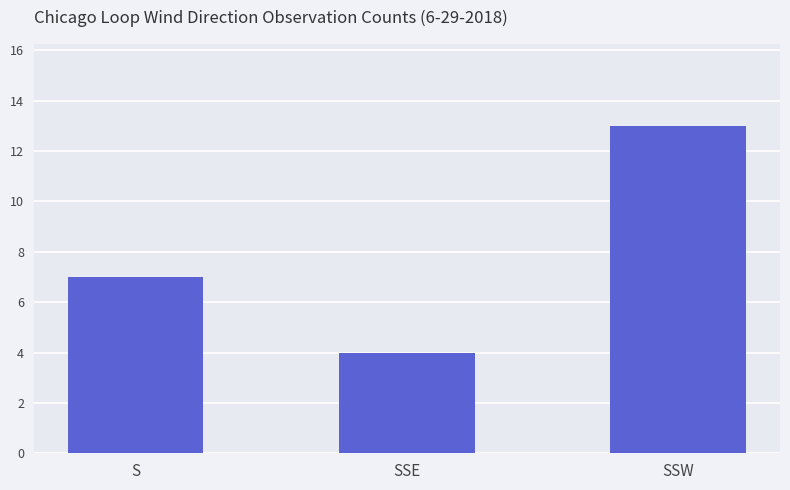

What is the ratio of the value at SSW to the value at S?

1.9